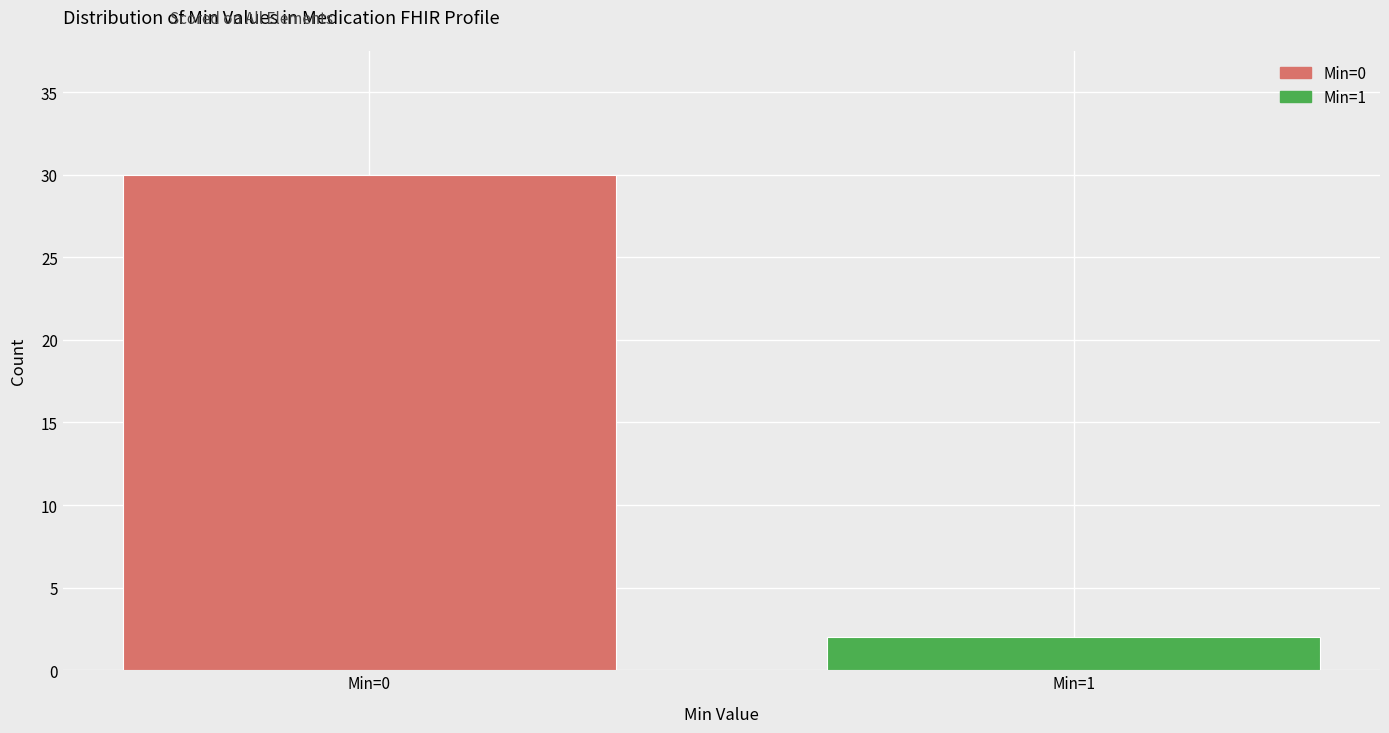

Reading right to left, extract all data points from this chart.

2	30